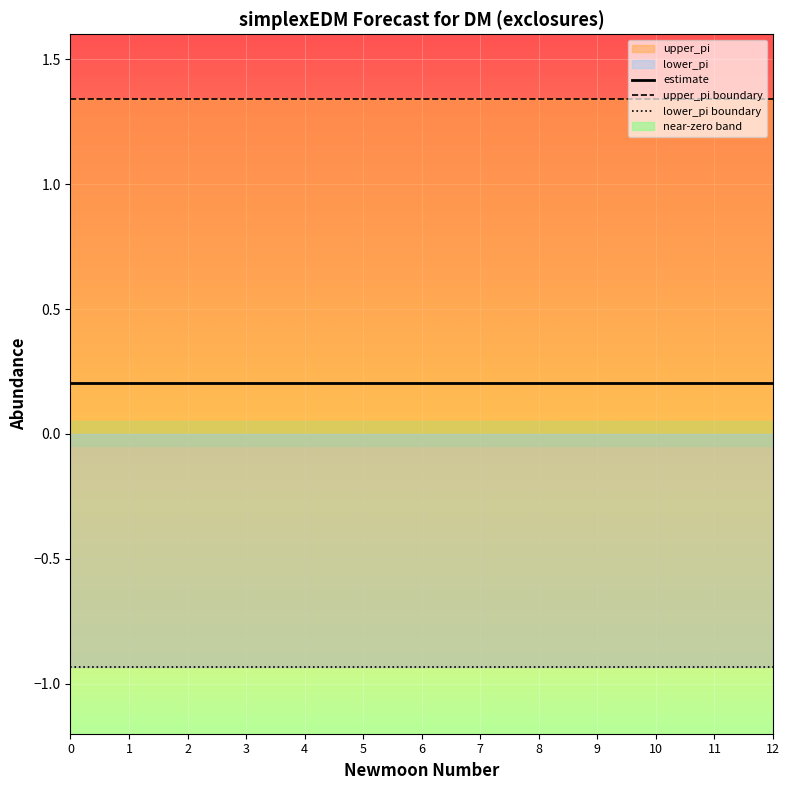

What is the difference between the highest and lowest values at 3?

2.3